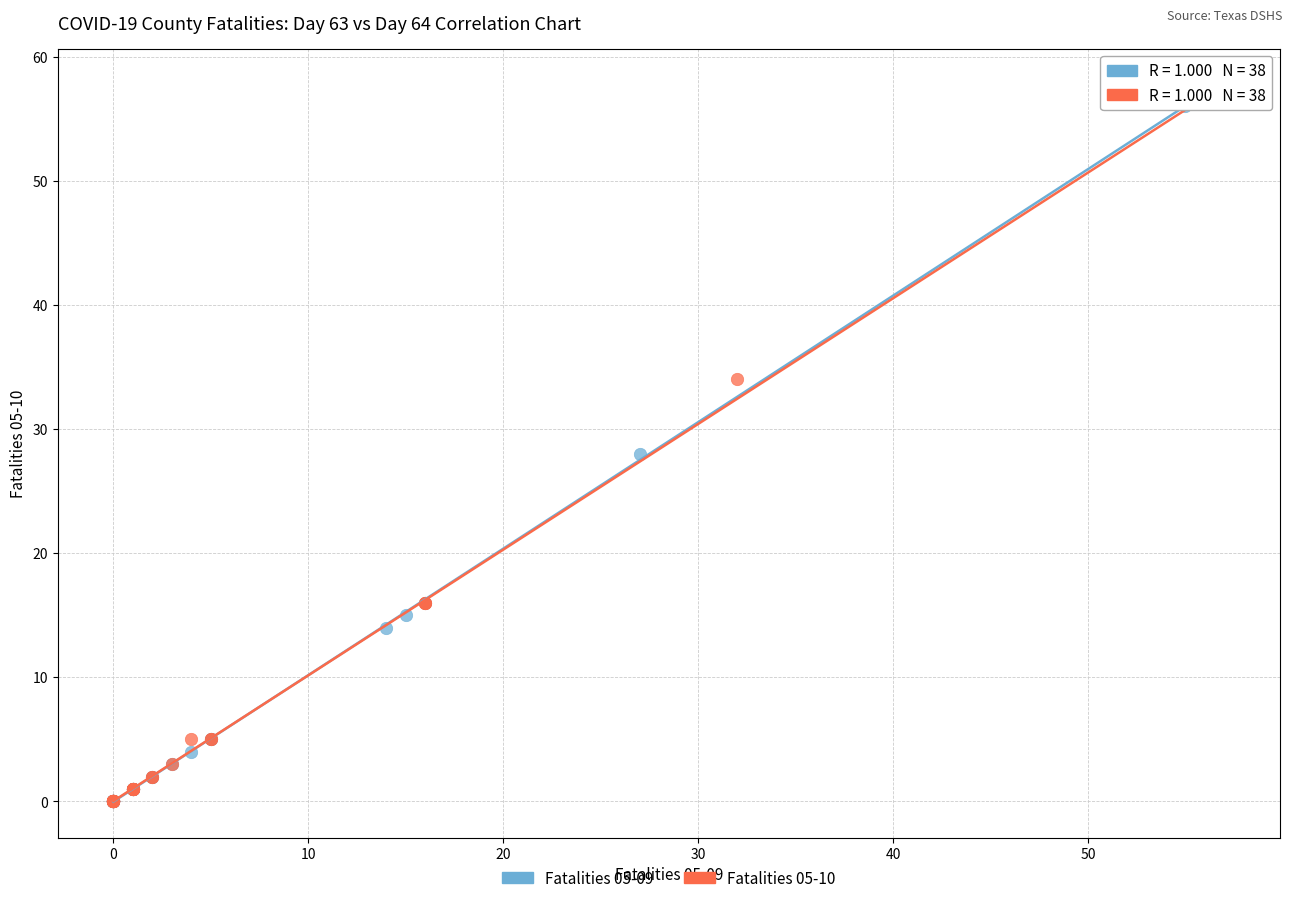

Which series contains the highest Y value?

Fatalities 05-10